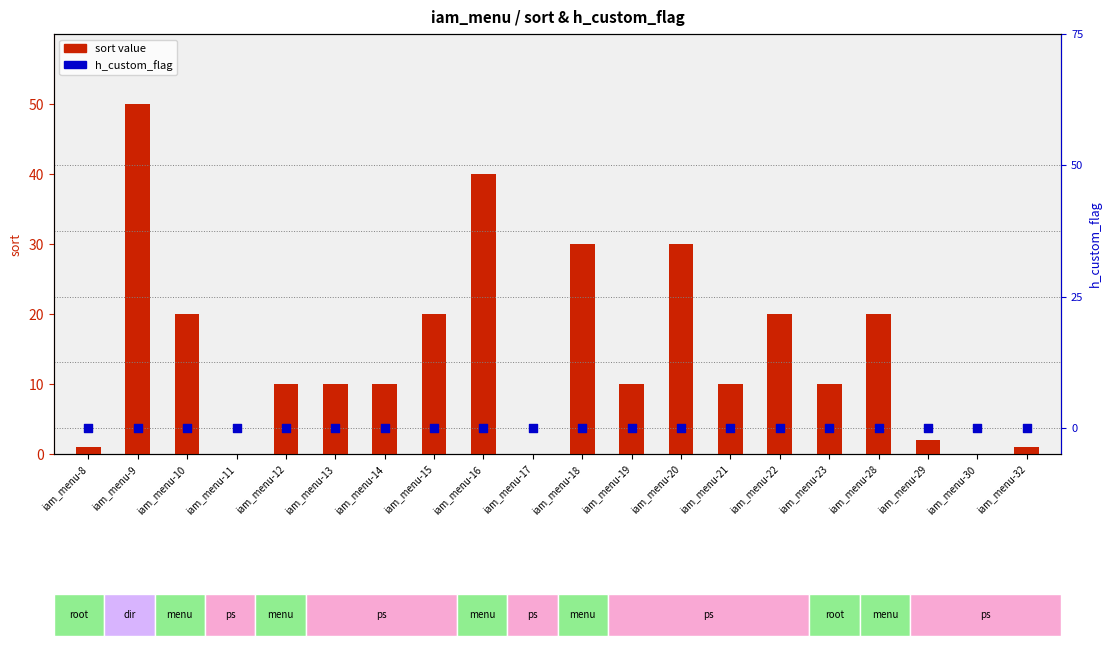

Which series contains the highest Y value?

sort value